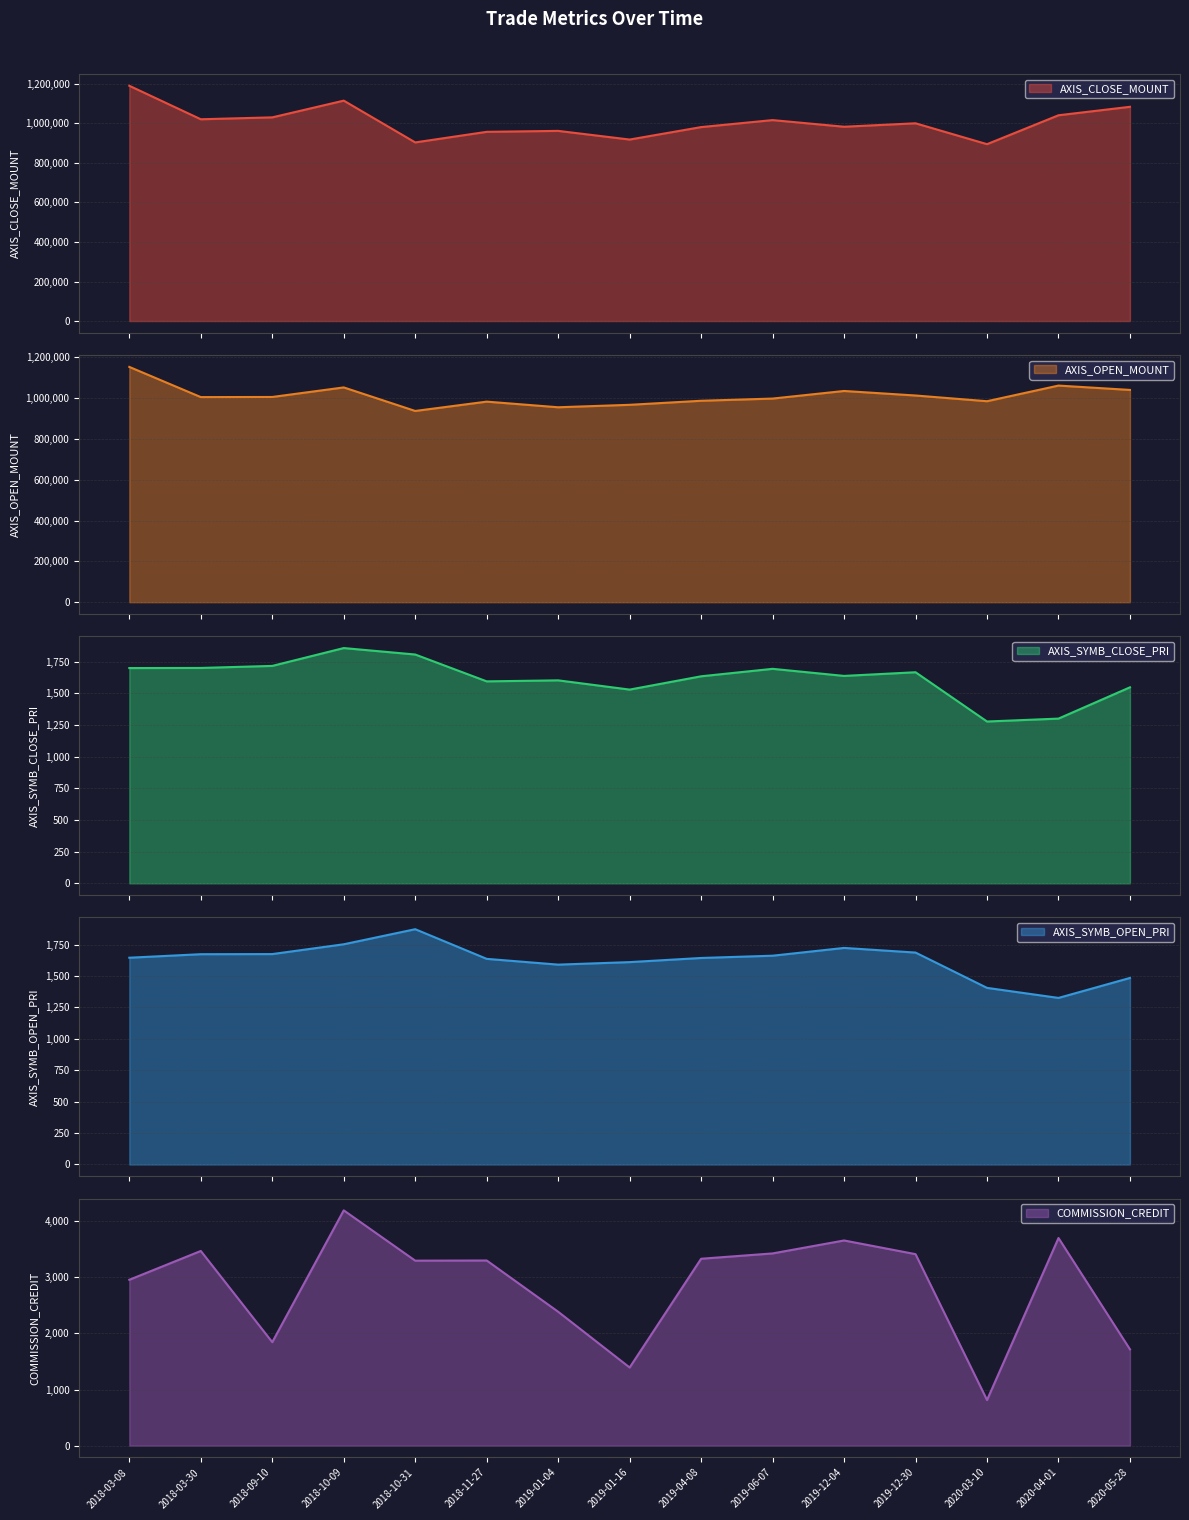

At which category is the sum across all series the highest?

2018-03-08